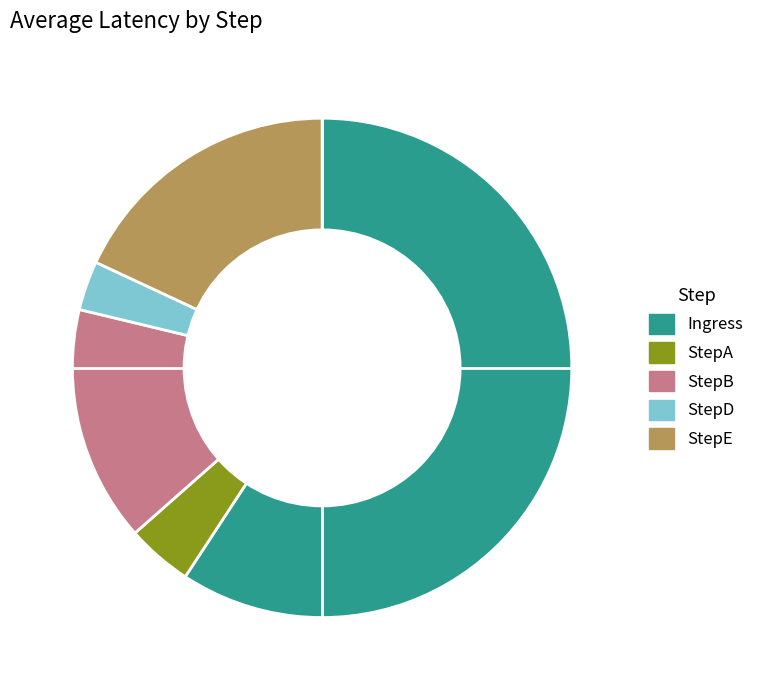

Is the sum of Ingress and StepA greater than half?

Yes